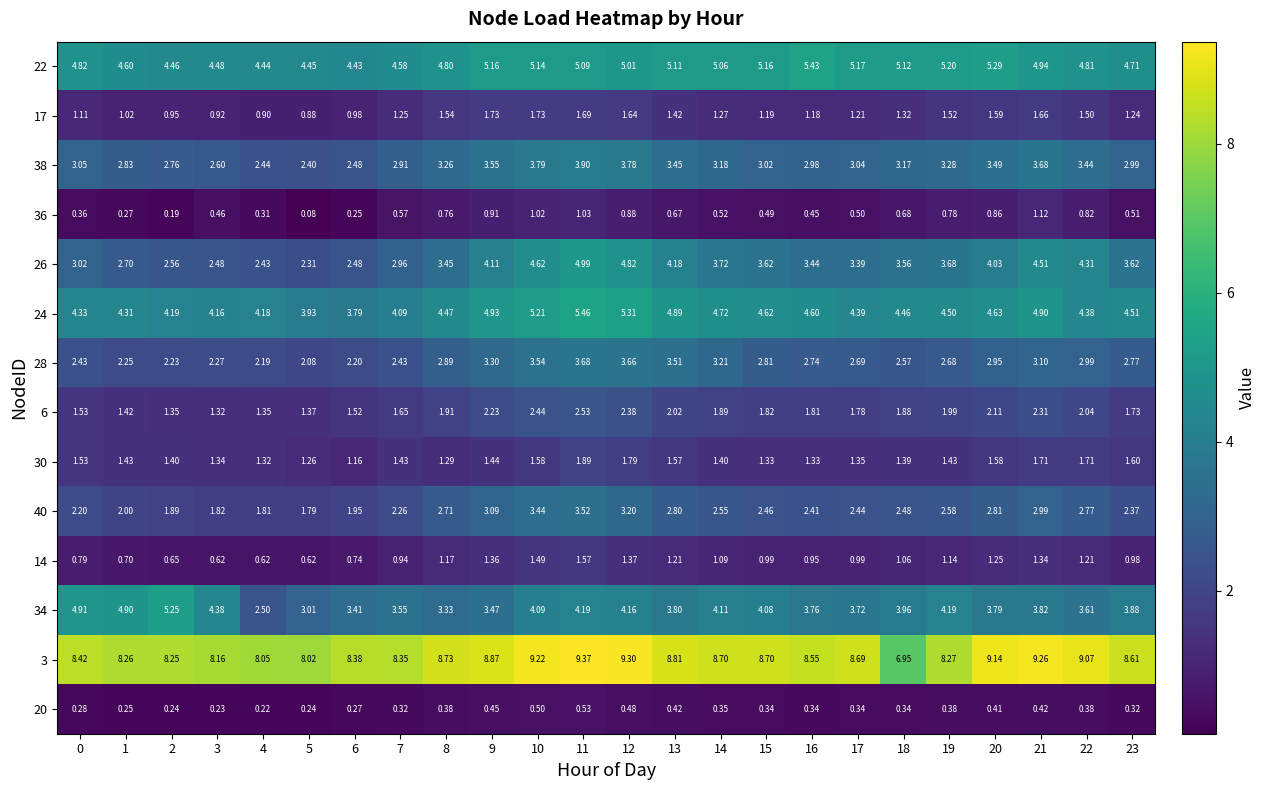

Is the value of 36 at 9 greater than the value of 22 at 7?

No